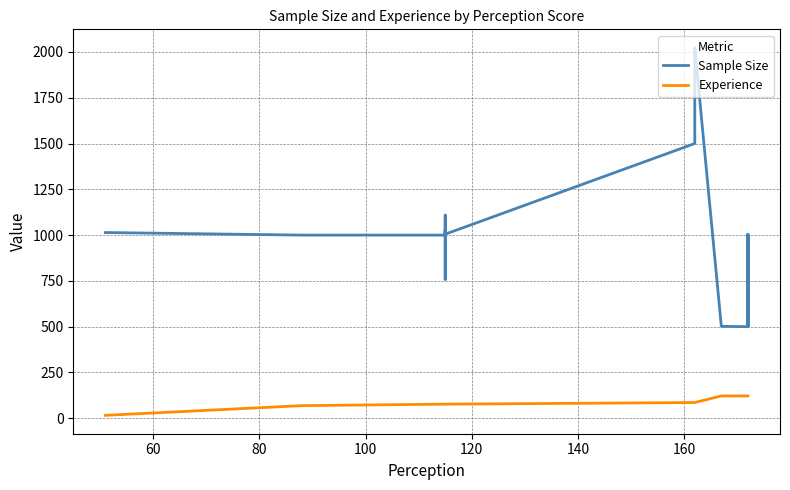

What is the minimum value for Sample Size?

500